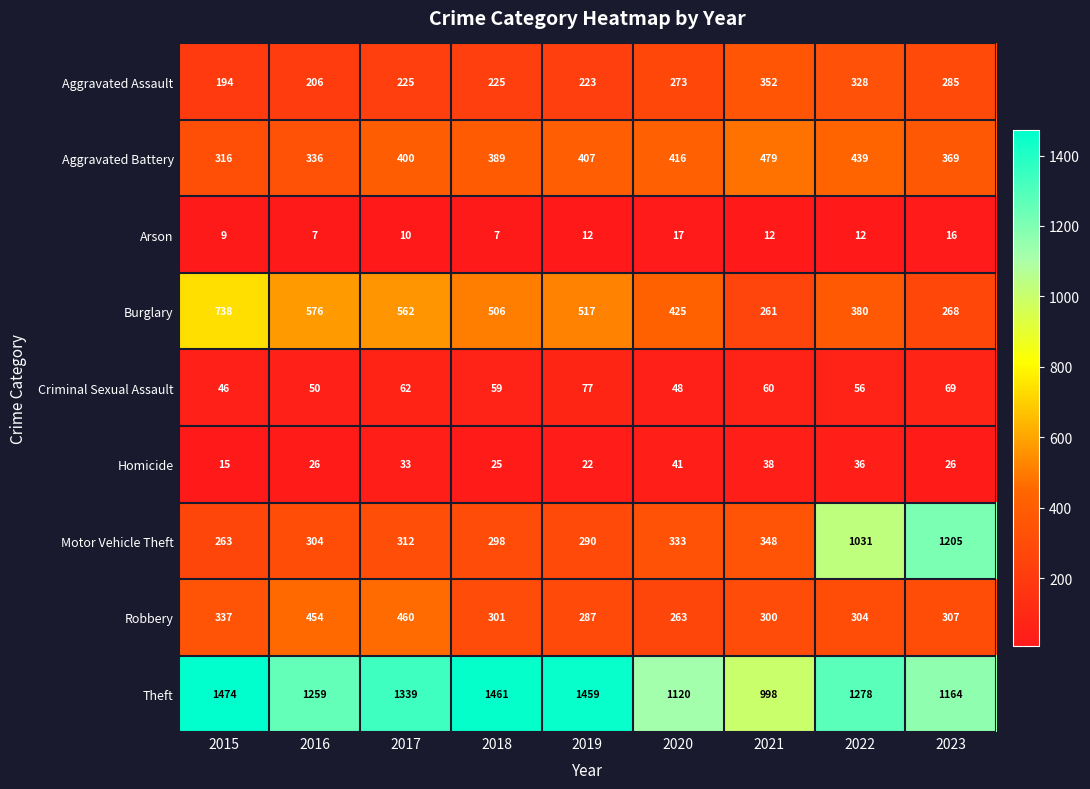

At which category is the sum across all series the highest?

2022